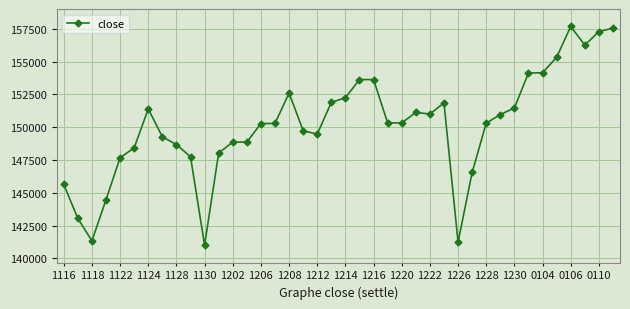

What is the difference between the second highest and minimum values?

16560